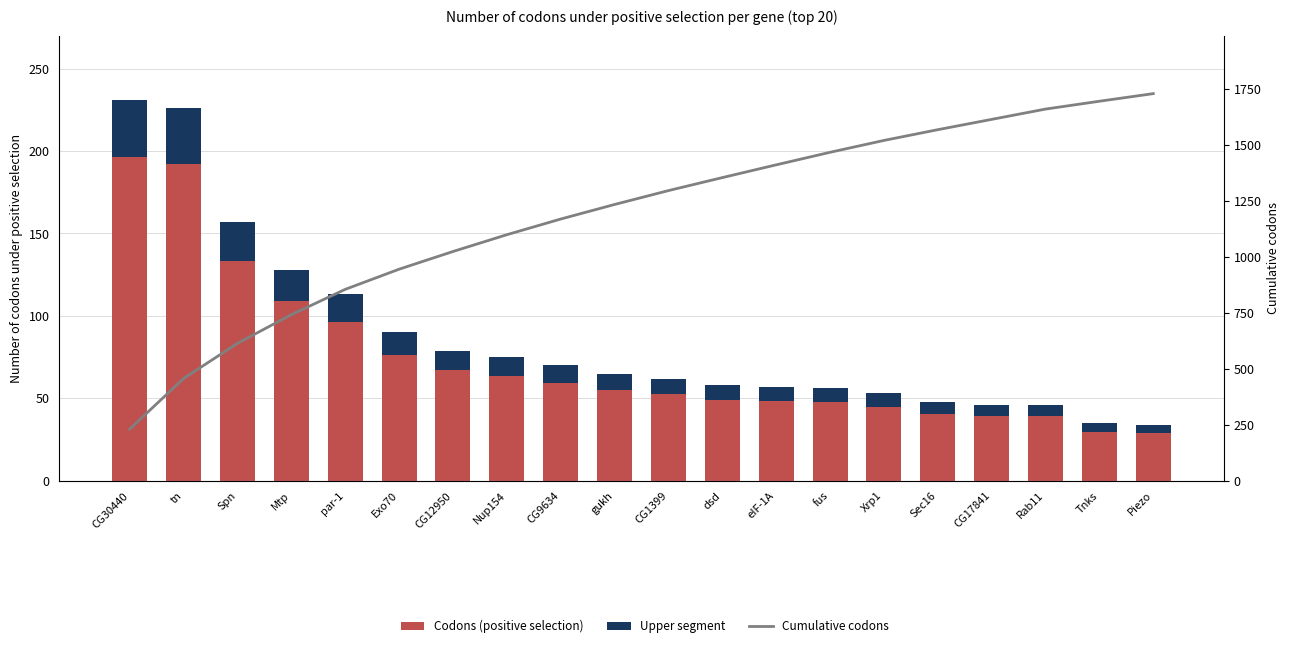

Count the number of categories in the chart.

20